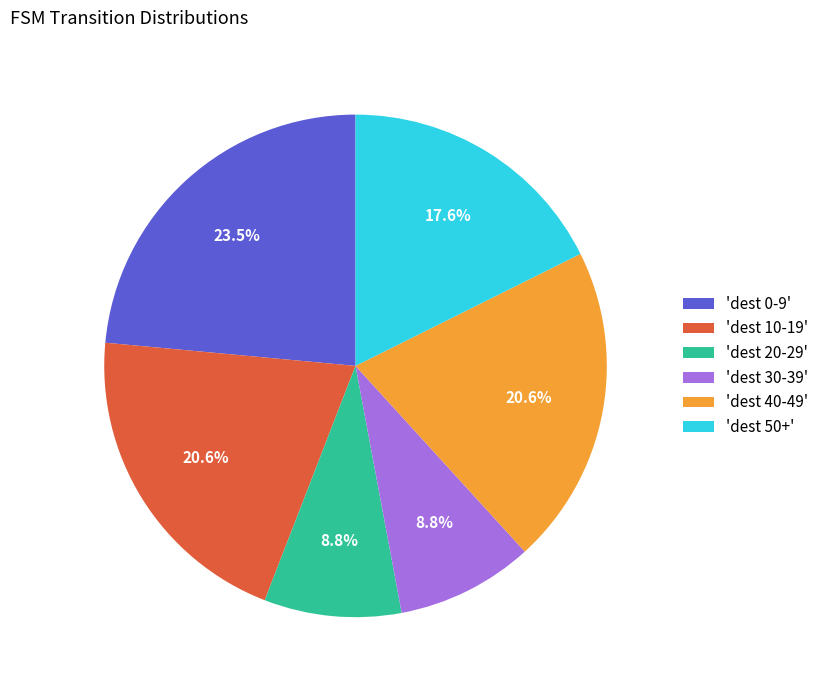

Is there a majority slice in this chart?

No